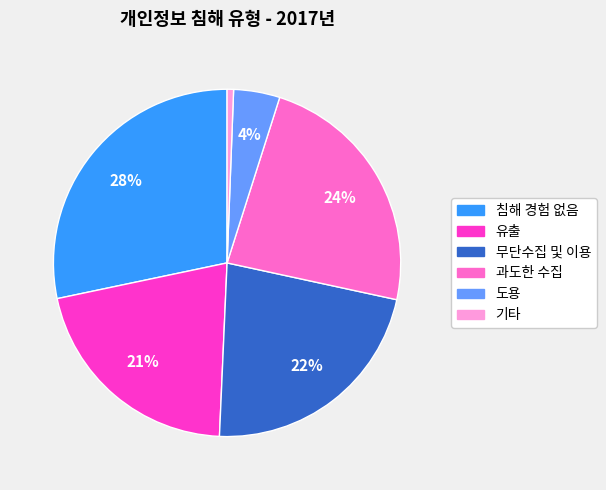

Combined, do 침해 경험 없음 and 과도한 수집 account for over 50%?

Yes